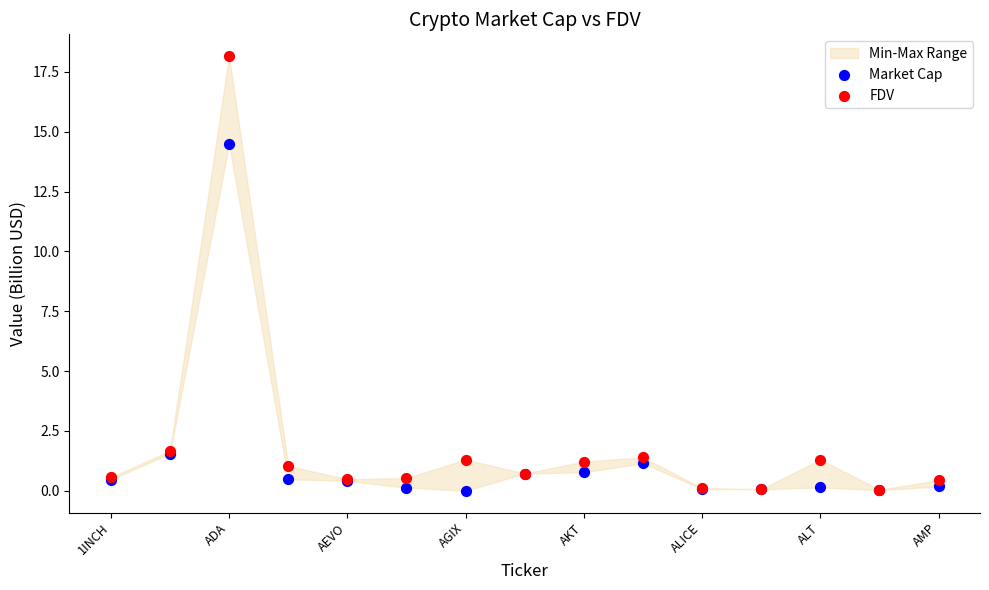

Which series contains the highest Y value?

FDV